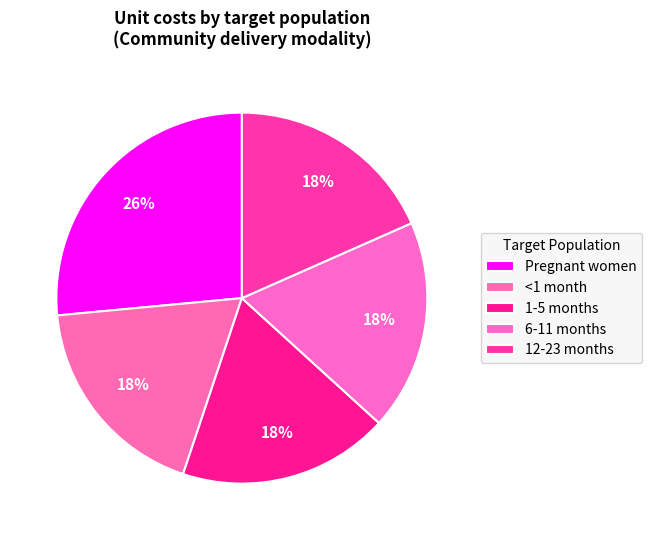

Rank the categories by value from highest to lowest.

Pregnant women, <1 month, 1-5 months, 6-11 months, 12-23 months